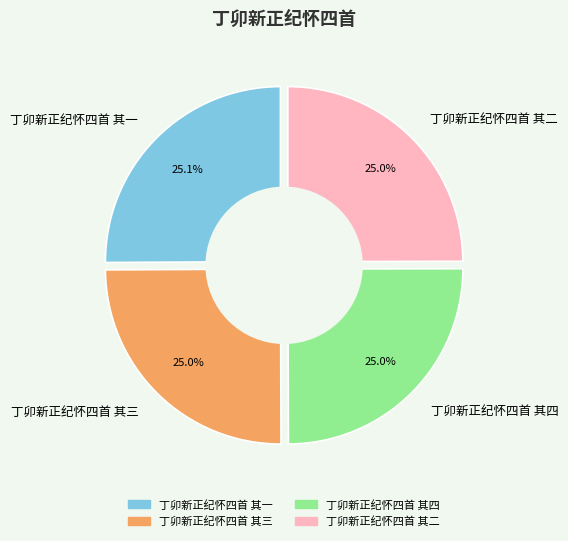

How many slices are in this pie chart?

4